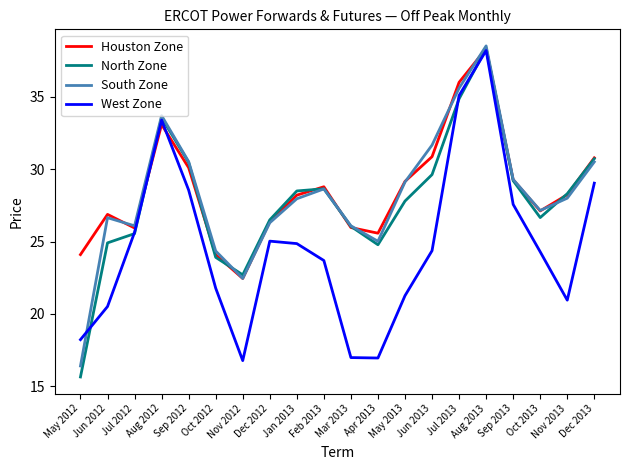

What is the difference between the highest and lowest values at Mar 2013?

9.1